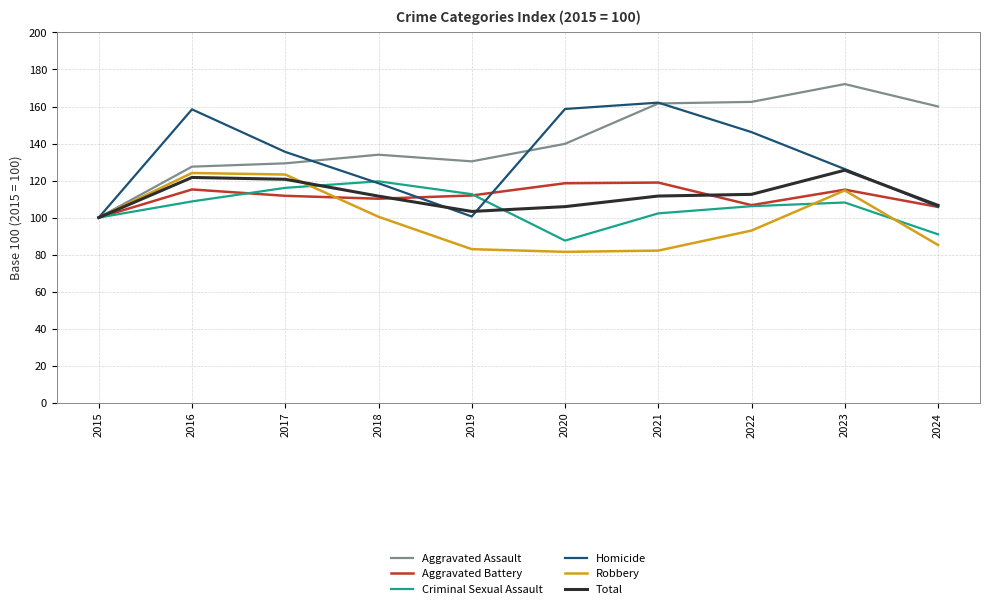

What is the sum of the Aggravated Assault values at 2021 and 2022?

324.2